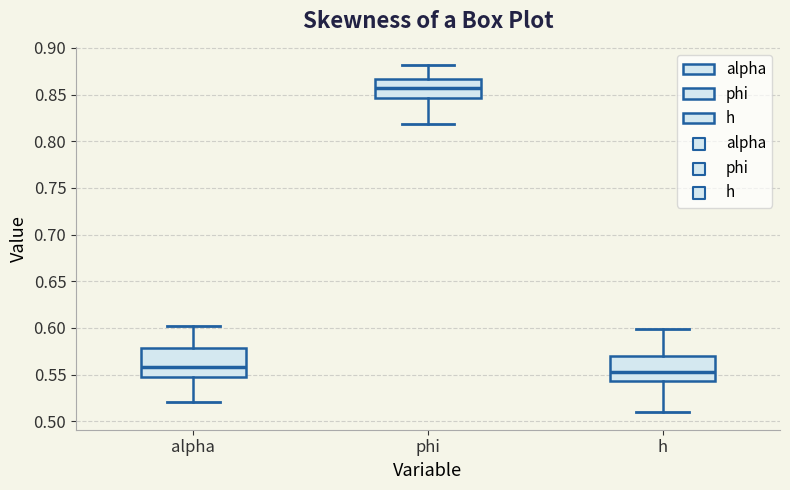

Reading left to right, transcribe this box plot: for each box, give where its median line is, the range the box spans, and where its two whiskers end, as read against the y-axis. The values are not printed on the chart, so give them approximately, as read against the axis.

alpha: median 0.560, box 0.550 to 0.580, whiskers 0.520 to 0.600
phi: median 0.855, box 0.845 to 0.865, whiskers 0.820 to 0.880
h: median 0.555, box 0.545 to 0.570, whiskers 0.510 to 0.600